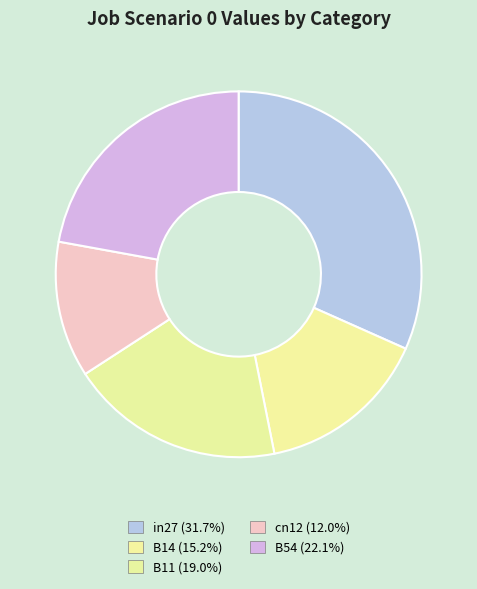

Is B11 the majority of the pie?

No